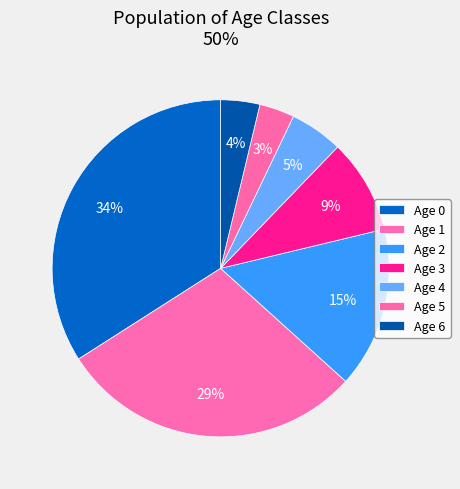

Is there any slice that represents more than half of the pie?

No